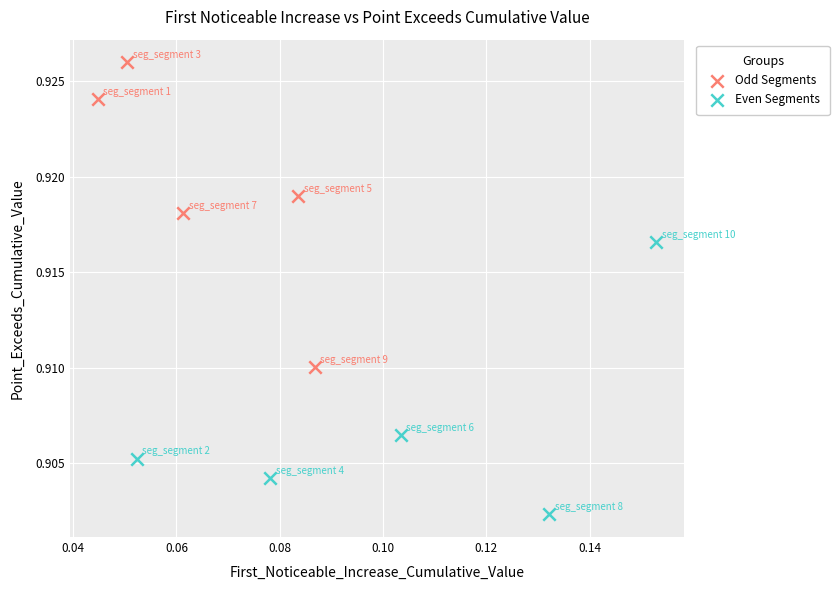

Which series contains the lowest Y value?

Even Segments